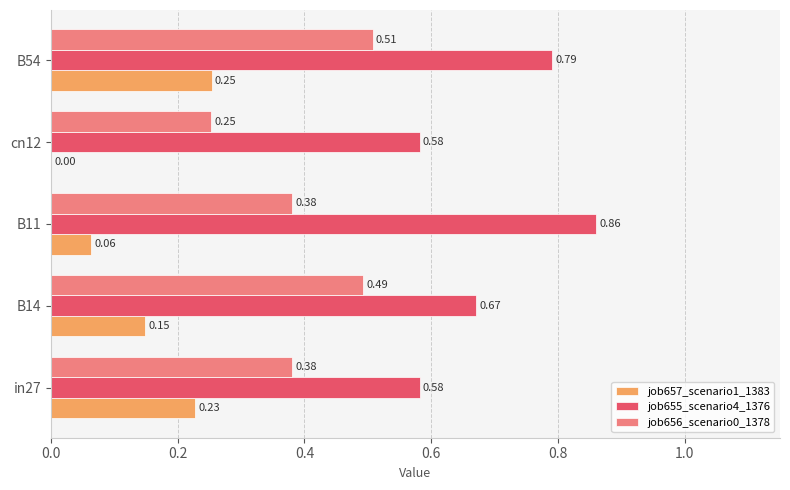

Is the value of job657_scenario1_1383 at cn12 greater than the value of job656_scenario0_1378 at cn12?

No